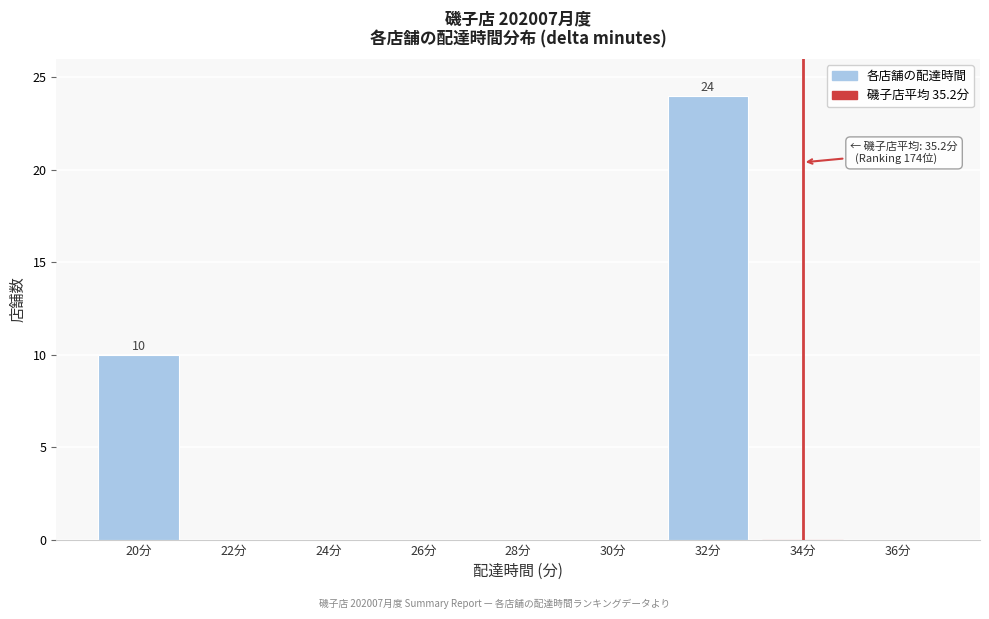

Reading right to left, transcribe all the data shown in this chart.

36分=0	34分=0	32分=24	30分=0	28分=0	26分=0	24分=0	22分=0	20分=10